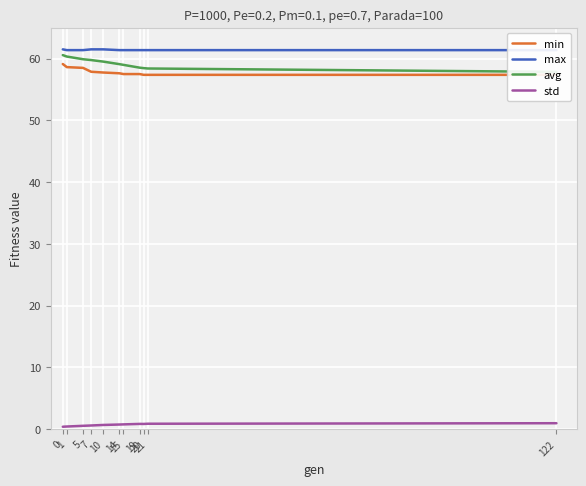

What is the total value across all series at 7?

179.7